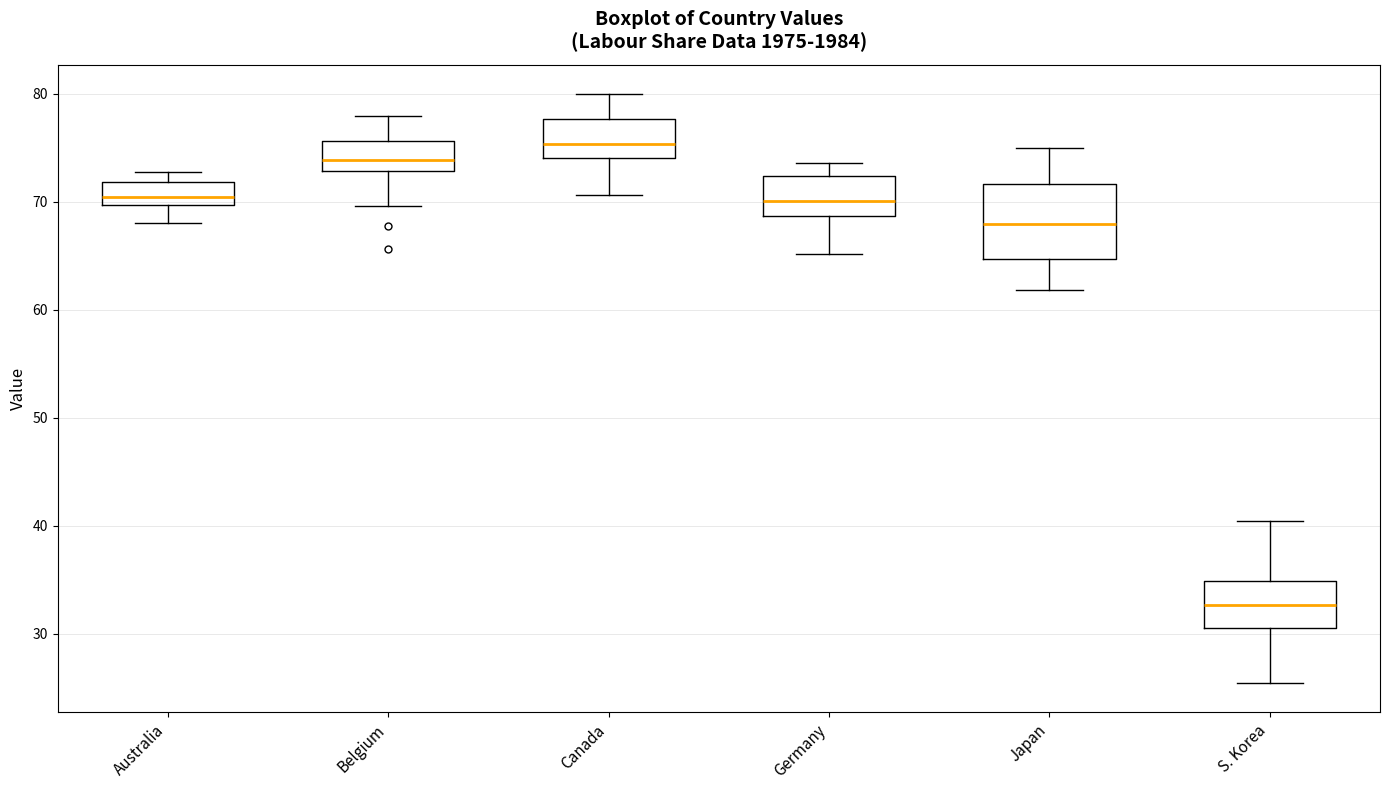

Reading left to right, read every box against the y-axis: the position of its median line, the range the box covers, and the ends of its whiskers. The values are not printed on the chart, so give them approximately, as read against the axis.

Australia: median 70 (inside the box), box 70 to 72, whiskers 68 to 73
Belgium: median 74, box 73 to 76, whiskers 70 to 78
Canada: median 75, box 74 to 78, whiskers 71 to 80
Germany: median 70, box 69 to 72, whiskers 65 to 74
Japan: median 68, box 65 to 72, whiskers 62 to 75
S. Korea: median 33, box 30 to 35, whiskers 25 to 40